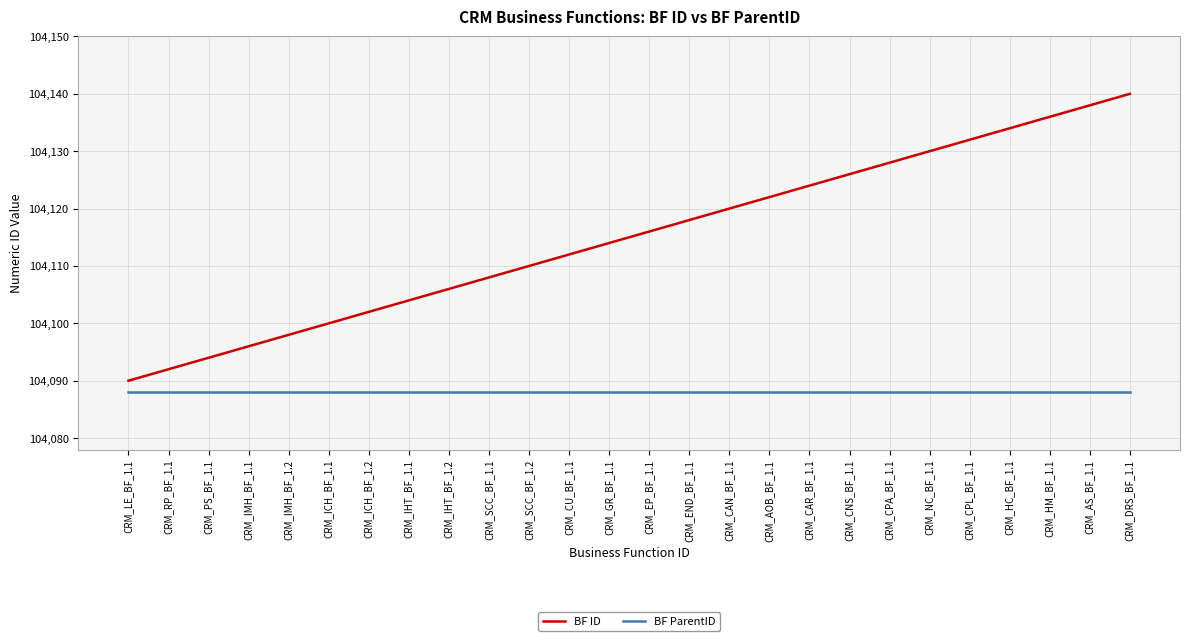

What is the sum of the BF ID values at CRM_ICH_BF_1.1 and CRM_GR_BF_1.1?

208214